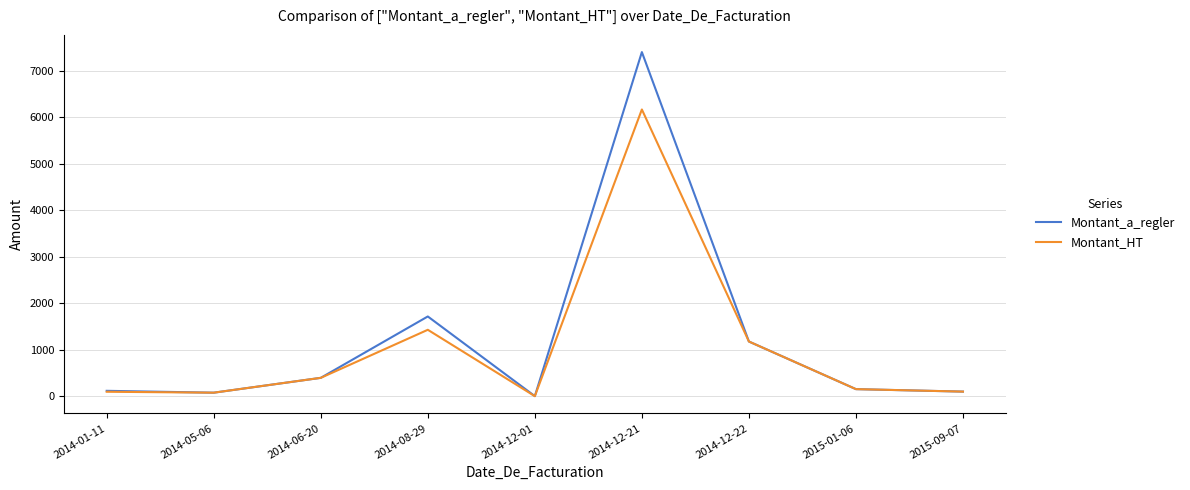

What position from the left is 2014-12-21?

6